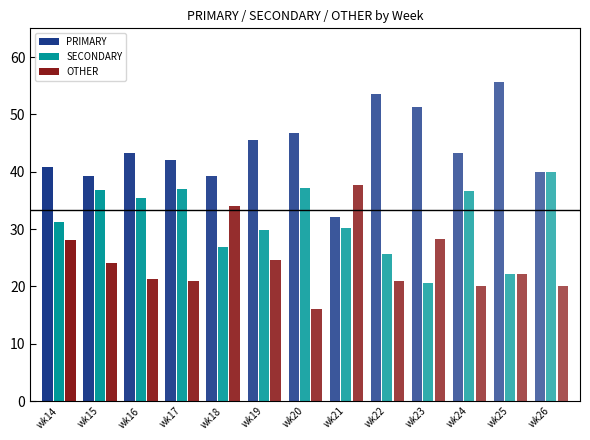

At which label does PRIMARY first exceed 43?

wk16